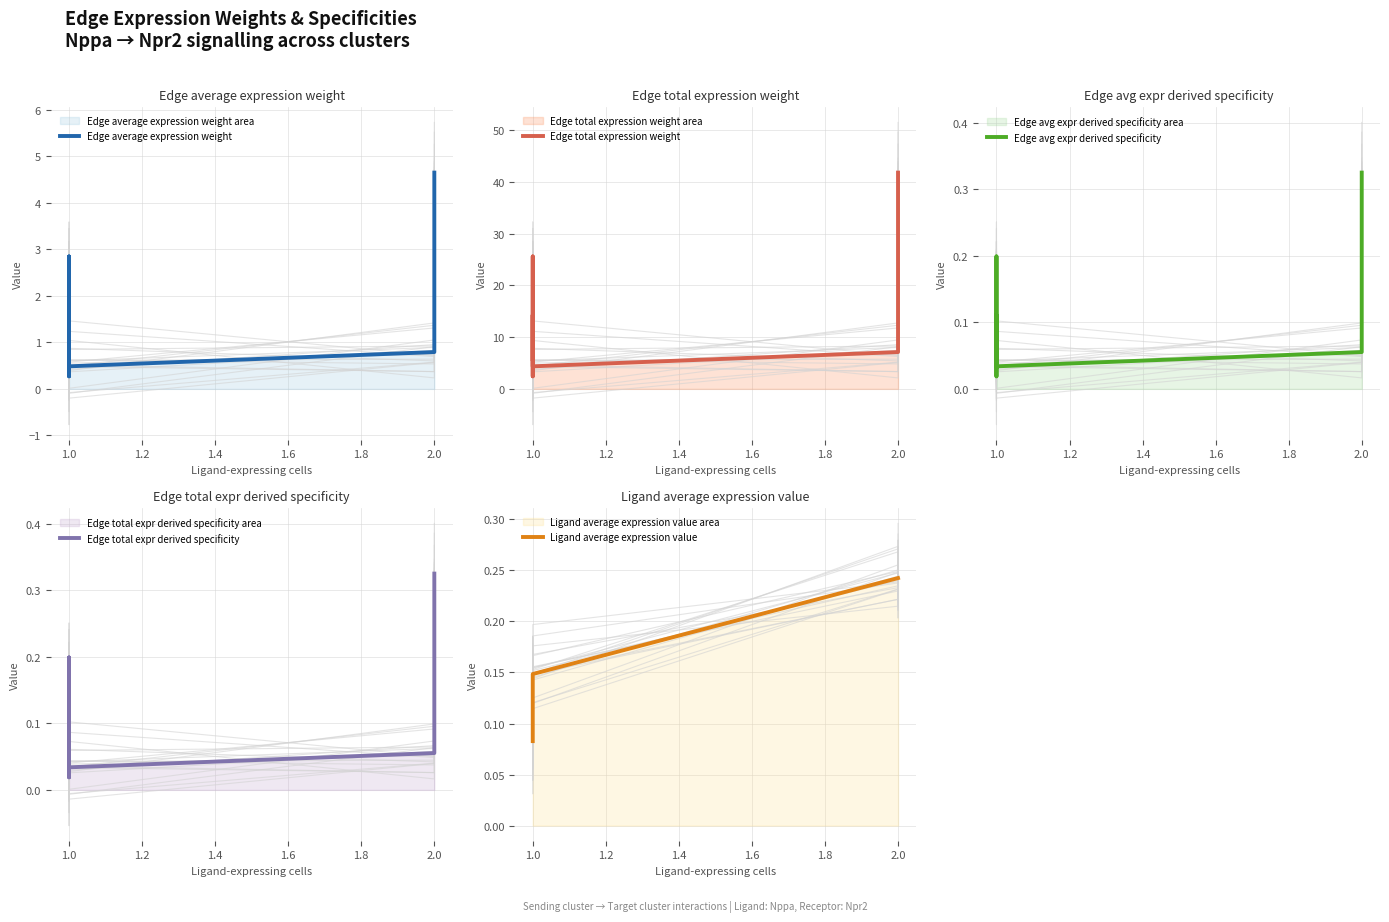

The Edge average expression weight series shows 2.2 at 2.0. True or false?

False